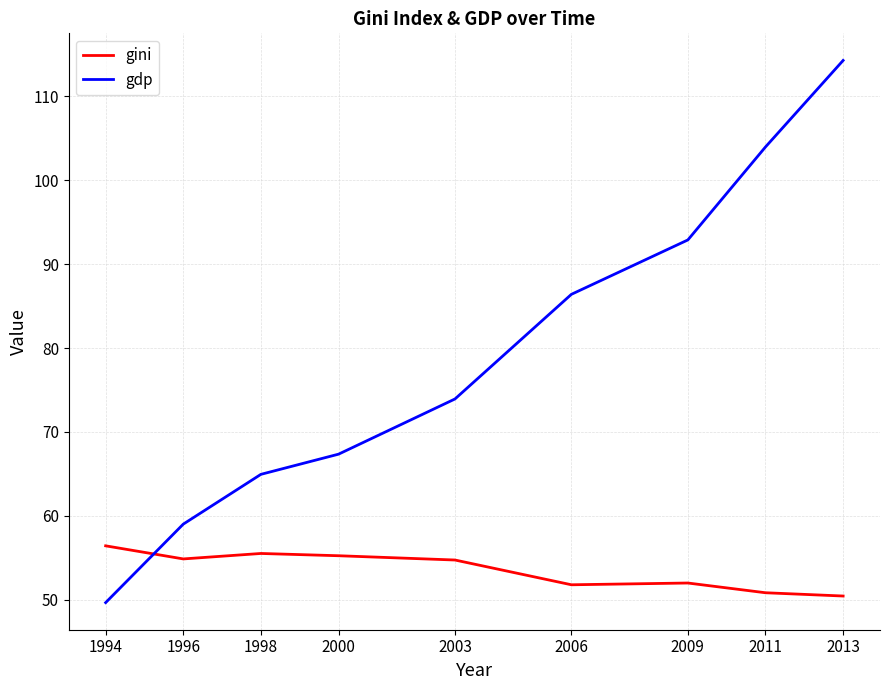

At which label is gdp closest to 81?

2006